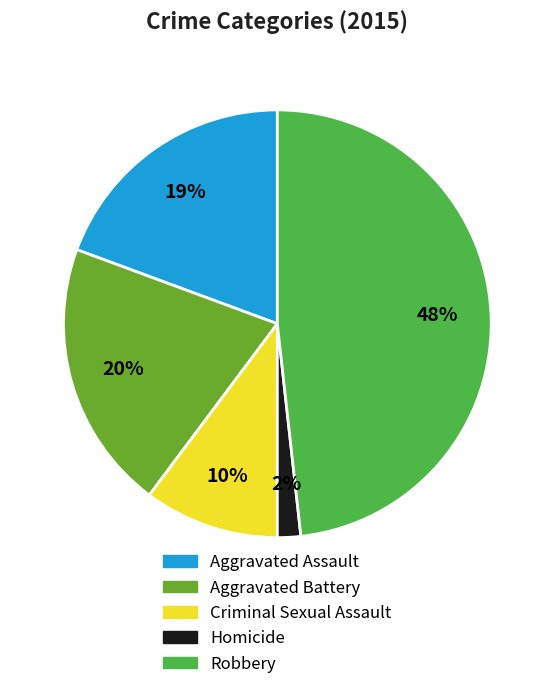

Combined, do Aggravated Assault and Robbery account for over 50%?

Yes